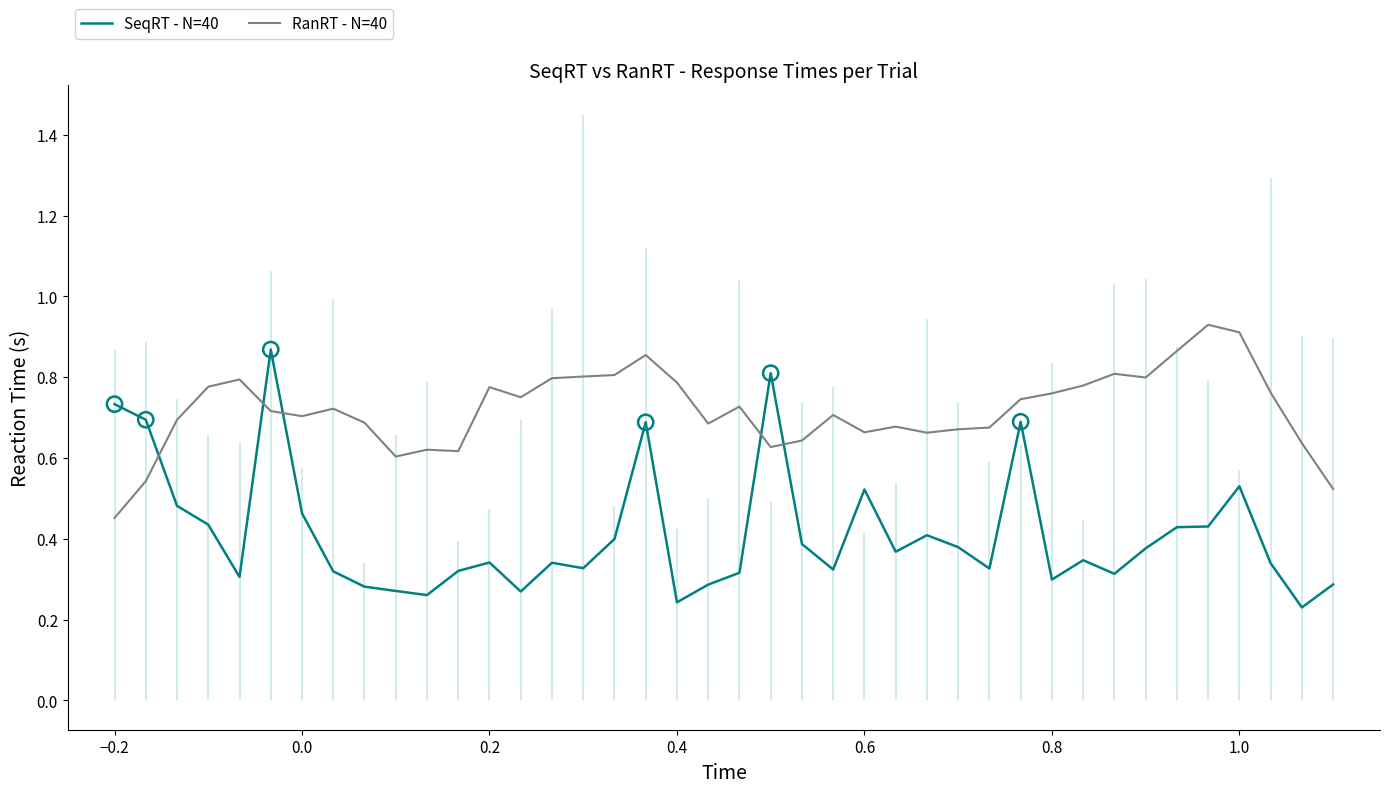

Which series has the widest spread of Y values?

SeqRT - N=40